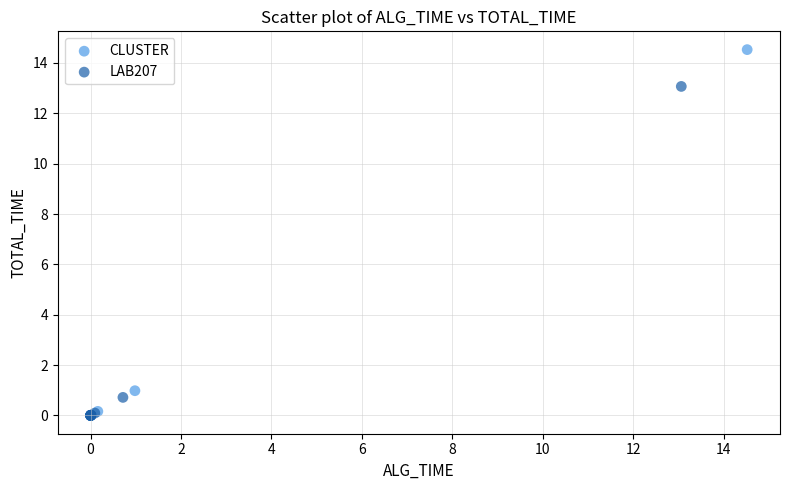

Which series reaches the maximum Y coordinate?

CLUSTER